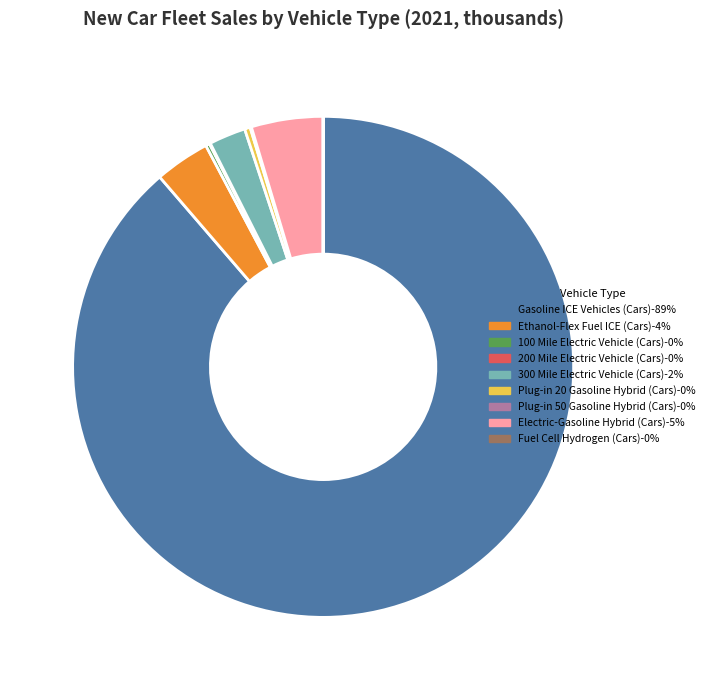

Which slice is the largest?

Gasoline ICE Vehicles (Cars)